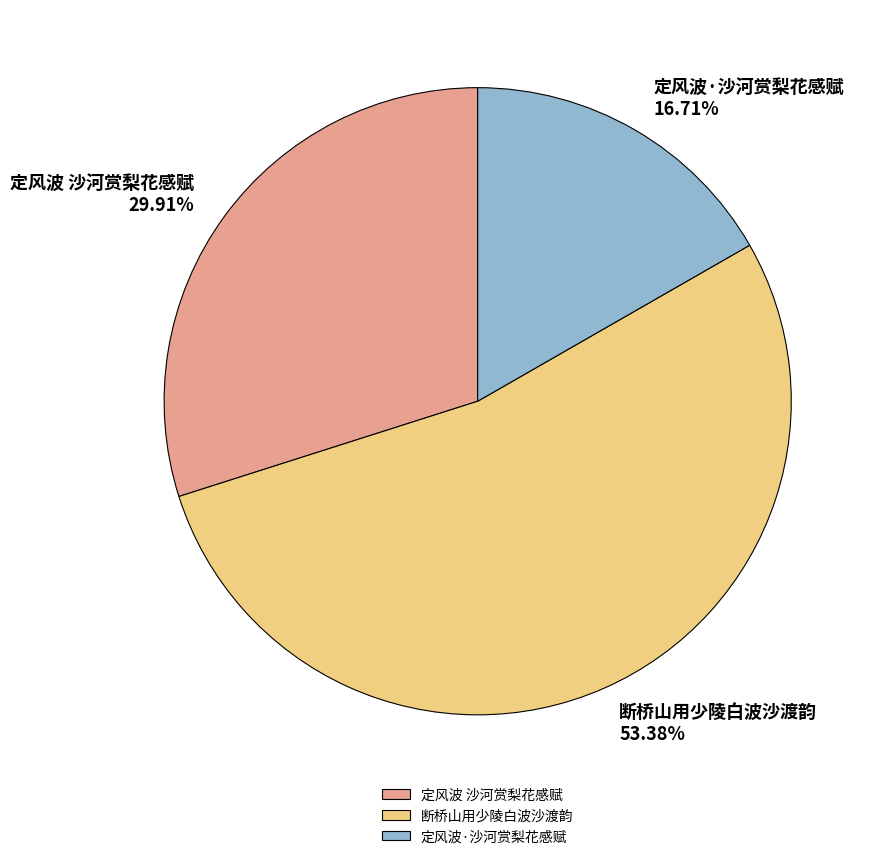

Count the number of slices in the pie.

3